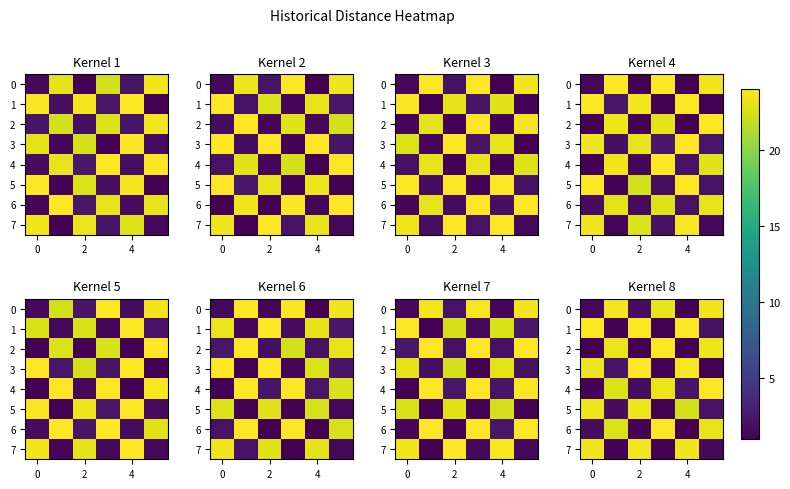

The row_1 series shows 0.2 at 0. True or false?

False